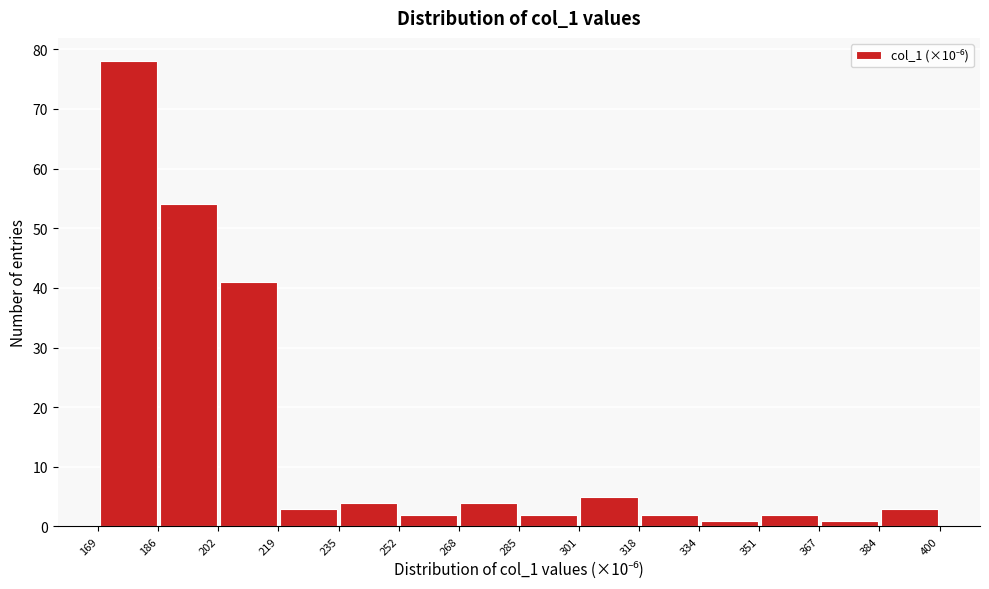

How tall is the bar that spans 285 to 301 on the x-axis? The values are not printed on the chart, so give them approximately, as read against the axis.

2